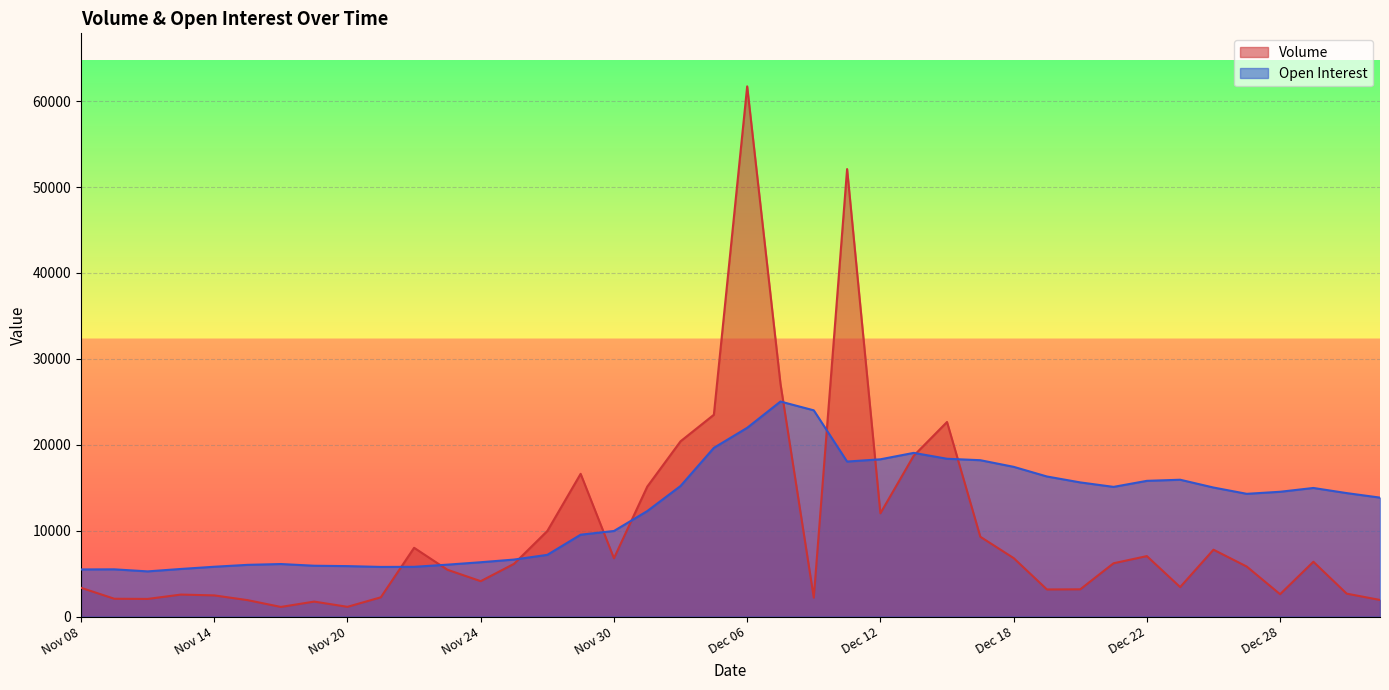

In Open Interest, how many points are lower than both neighbors (excluding endpoints)?

5